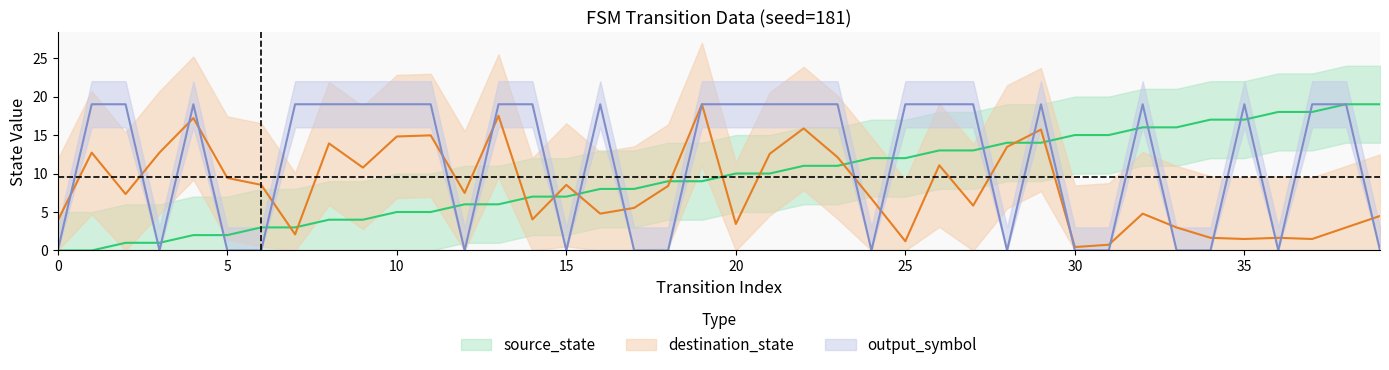

Where is the first local maximum for output_symbol?

4